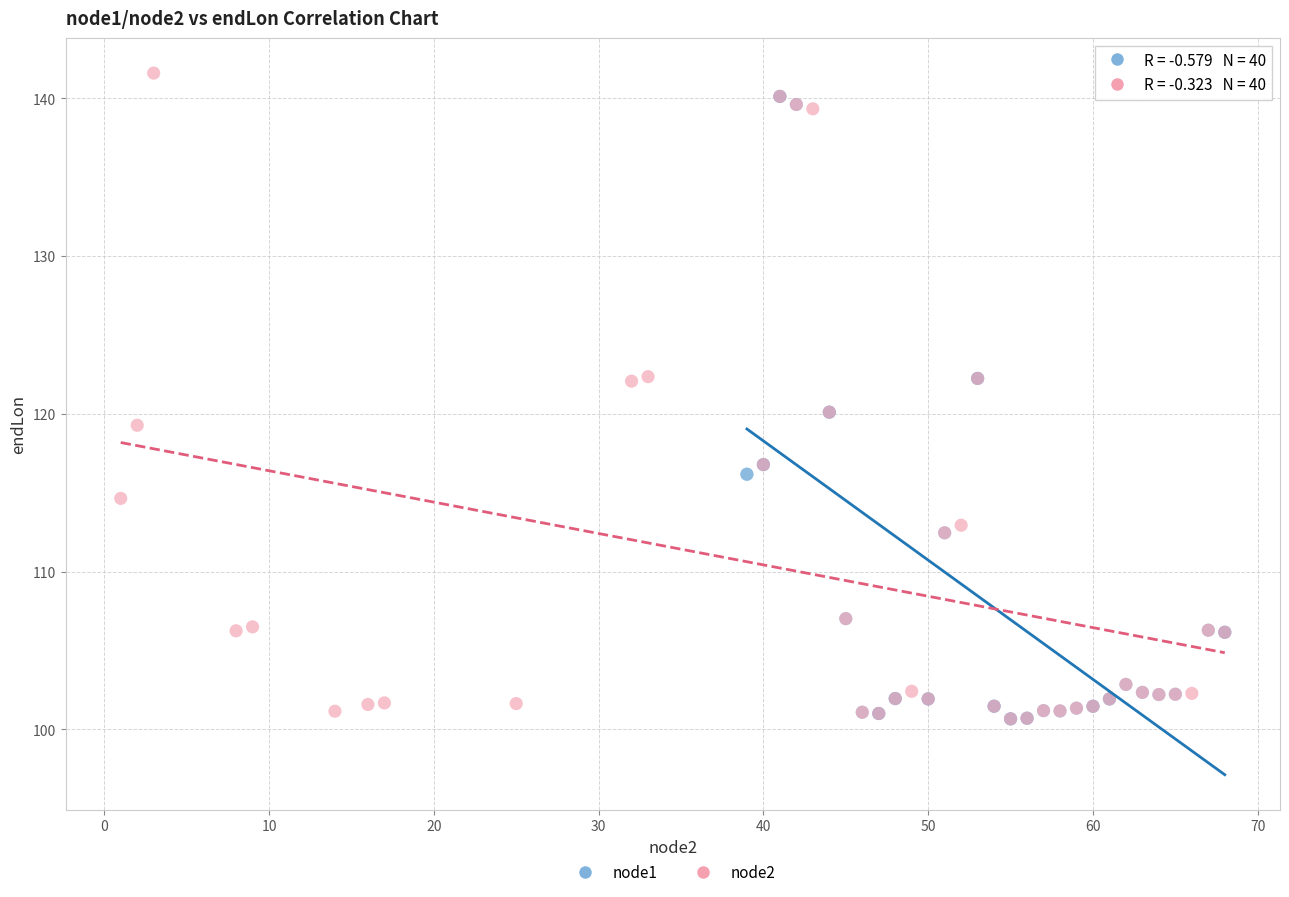

Which series has the largest Y range (max minus min)?

node2